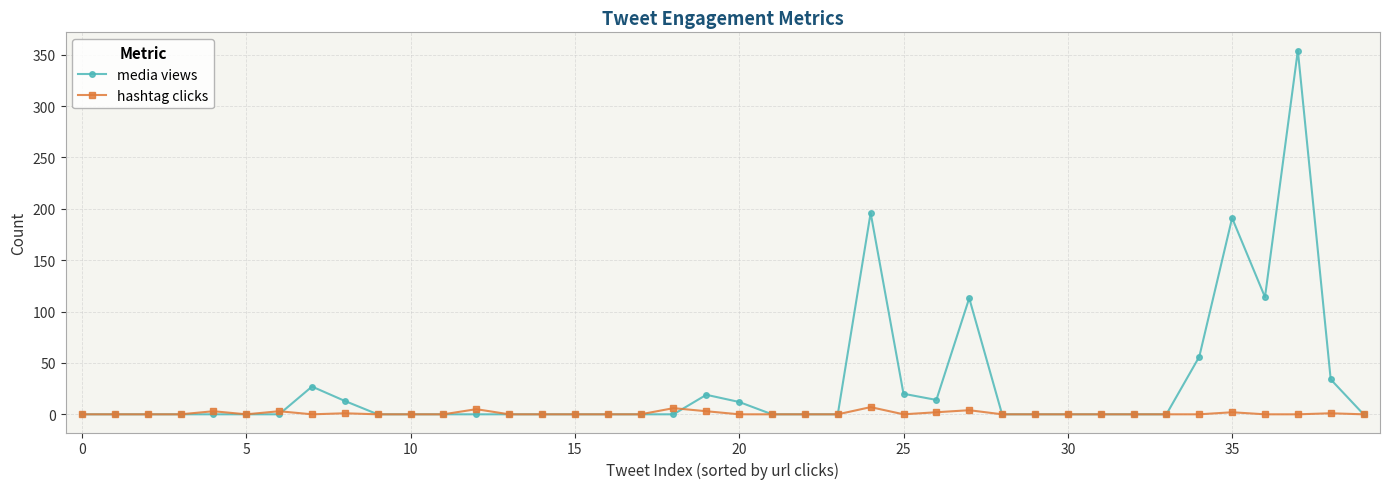

Rank the series by their average value, from highest to lowest.

media views, hashtag clicks